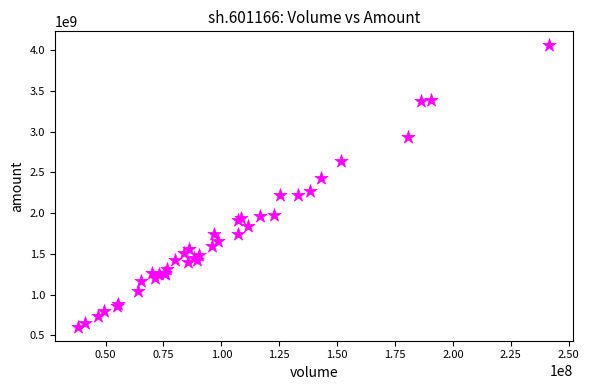

What Y value in the scatter plot is closest to 2333354080?

2275296480